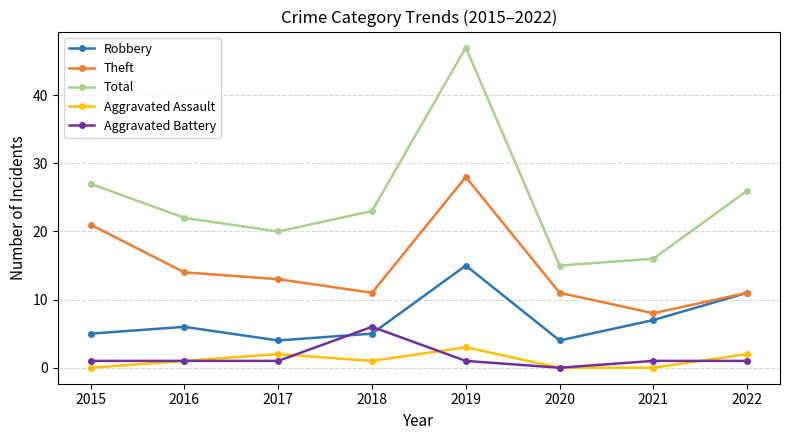

List the series in order of their peak value, highest first.

Total, Theft, Robbery, Aggravated Battery, Aggravated Assault